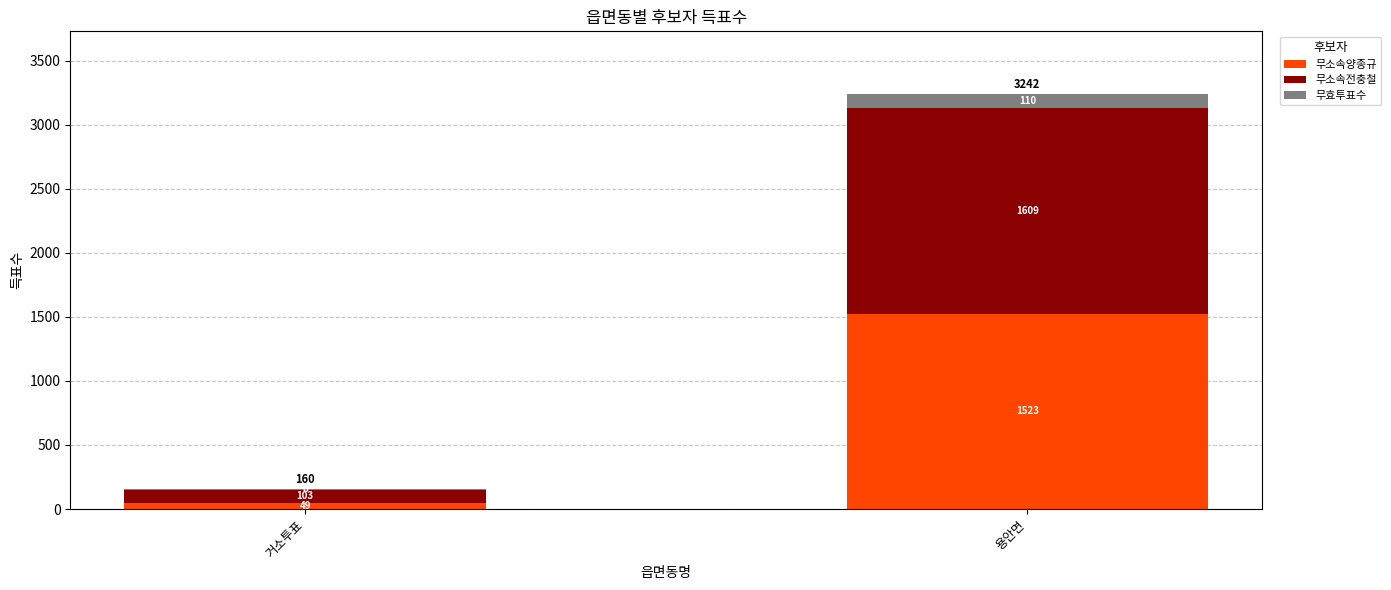

At which label does 무소속양종규 reach its peak?

용안면